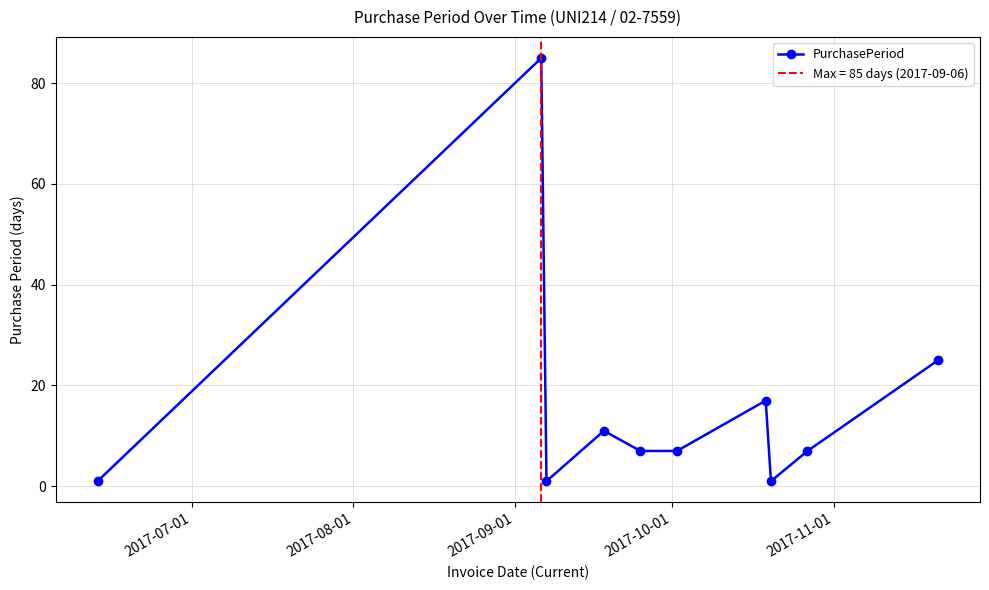

True or false: PurchasePeriod has more than 0 interior local peaks.

True